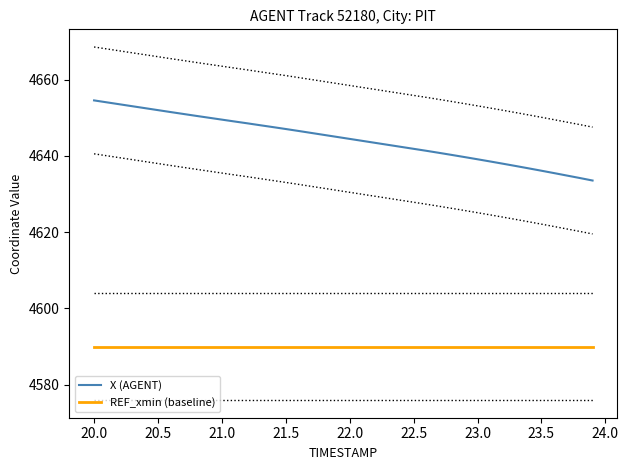

True or false: REF_xmin (baseline) and X (AGENT) intersect in this chart.

False